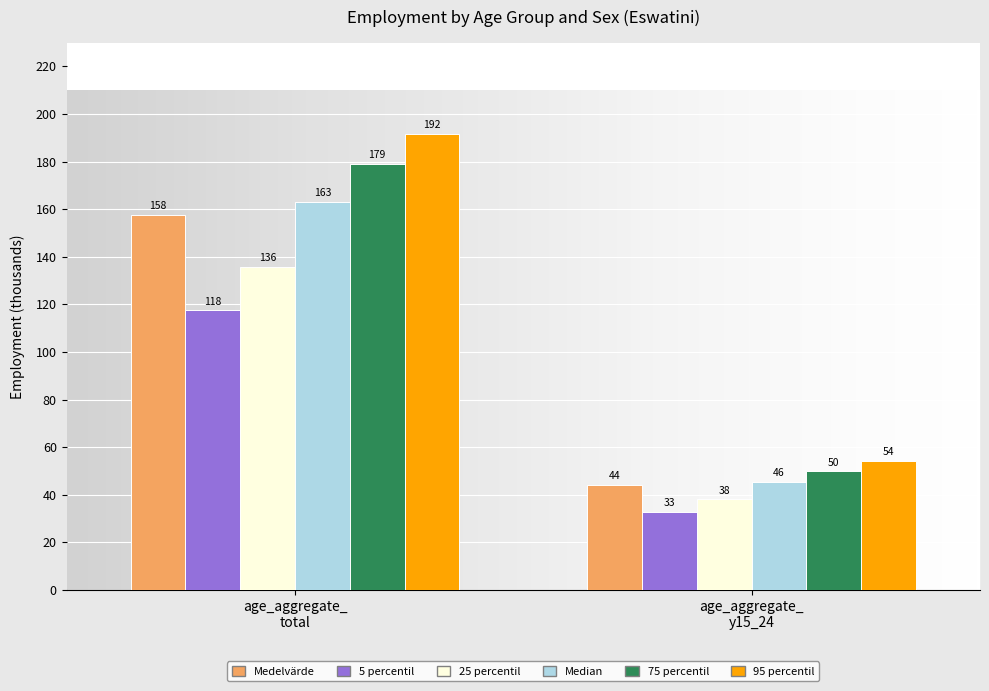

What is the average value of the 75 percentil series?

114.5